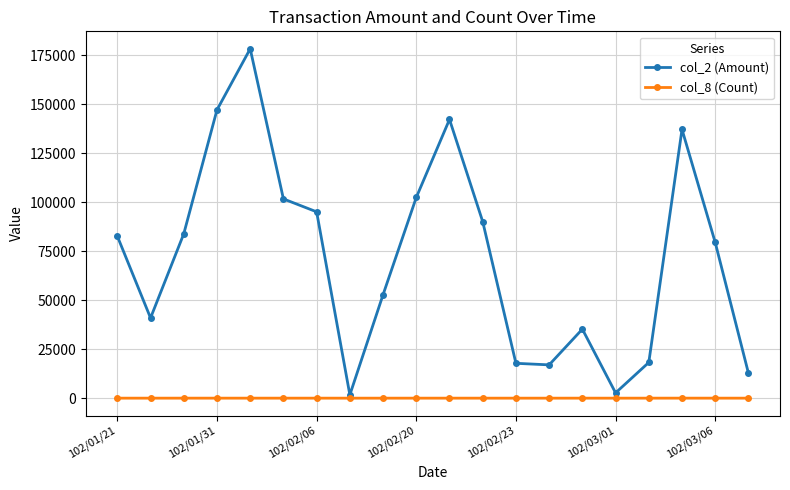

Rank the series by their maximum value, from highest to lowest.

col_2 (Amount), col_8 (Count)